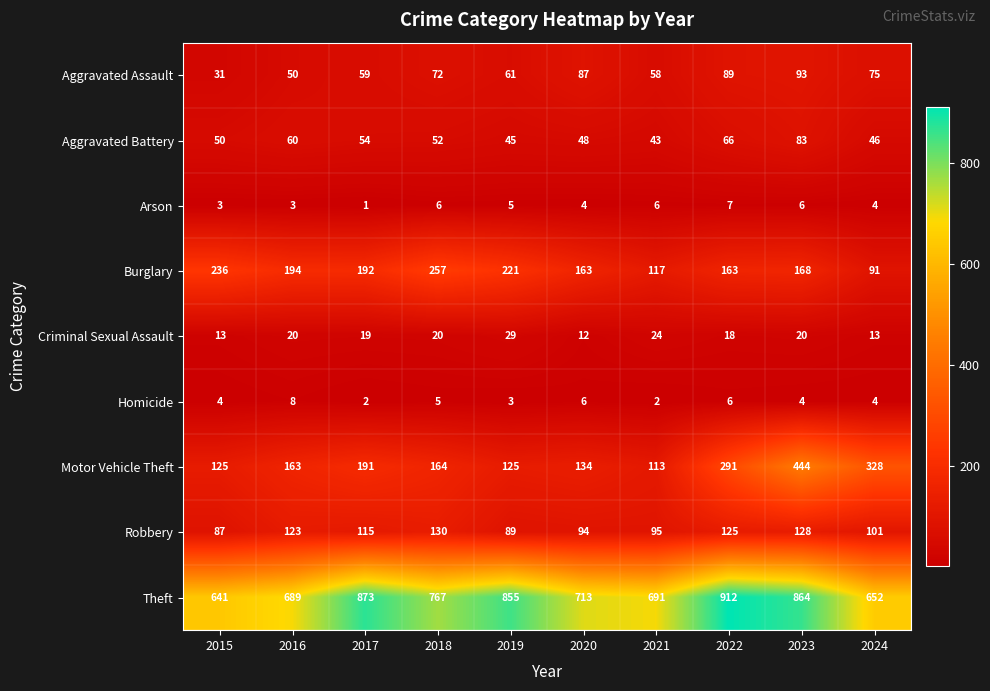

Which series has the largest range (max minus min)?

Motor Vehicle Theft